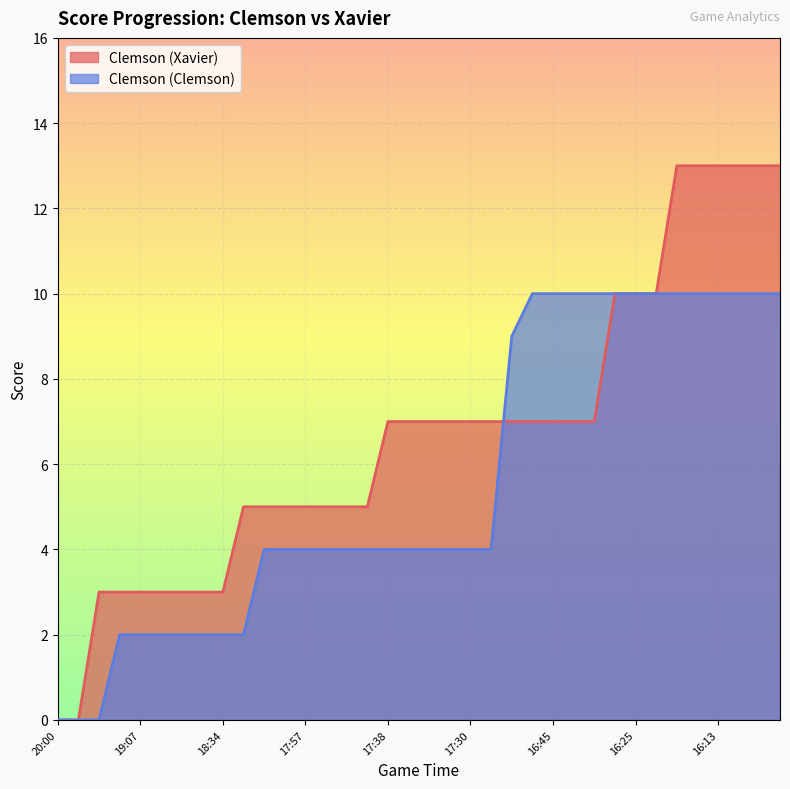

Rank the series by their average value, from lowest to highest.

Clemson (Clemson), Clemson (Xavier)